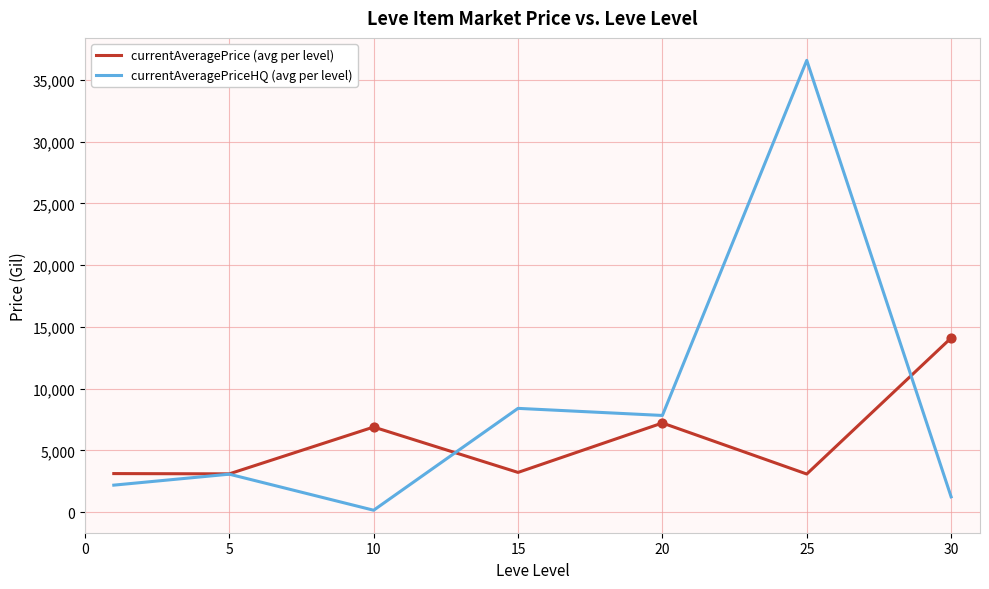

What is the highest value of the currentAveragePrice (avg per level) series?

14105.5